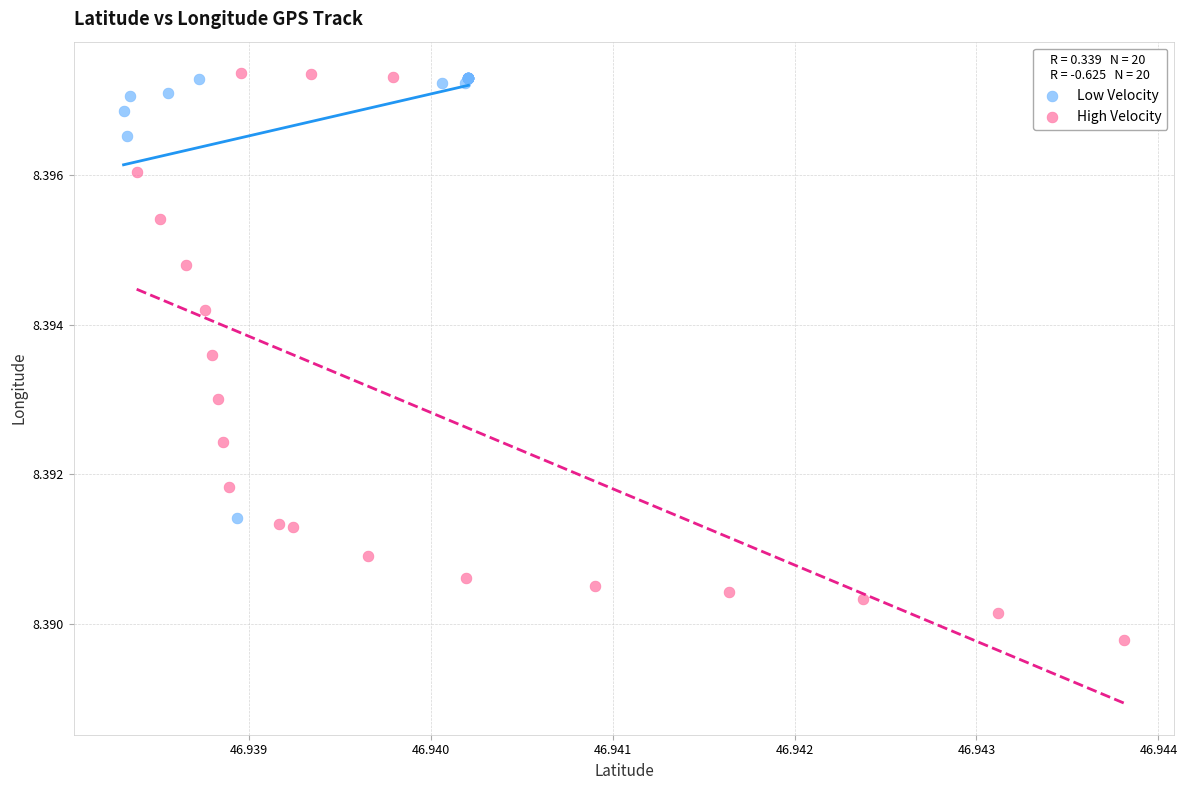

Which series has the largest Y range (max minus min)?

High Velocity